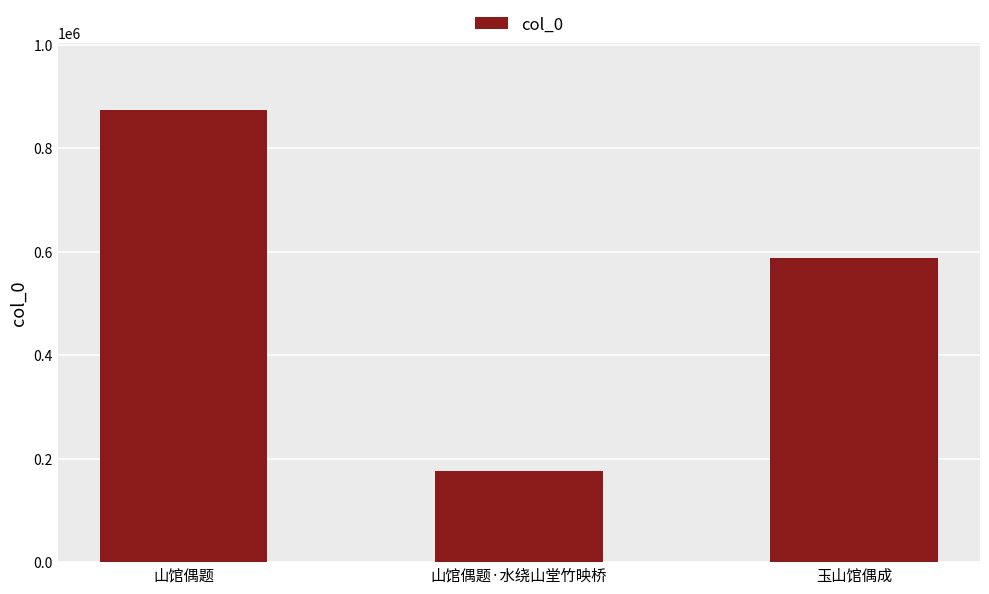

Reading right to left, transcribe all the data shown in this chart.

587690	175882	873189